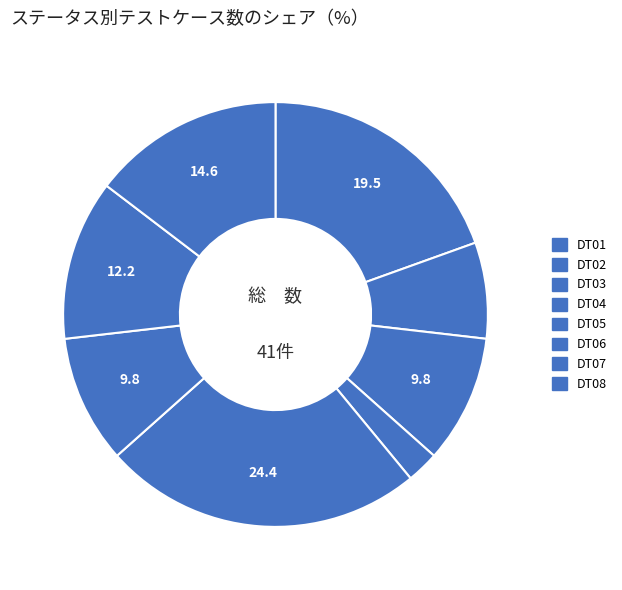

What percentage is the DT04 slice, to the nearest percent?

2%